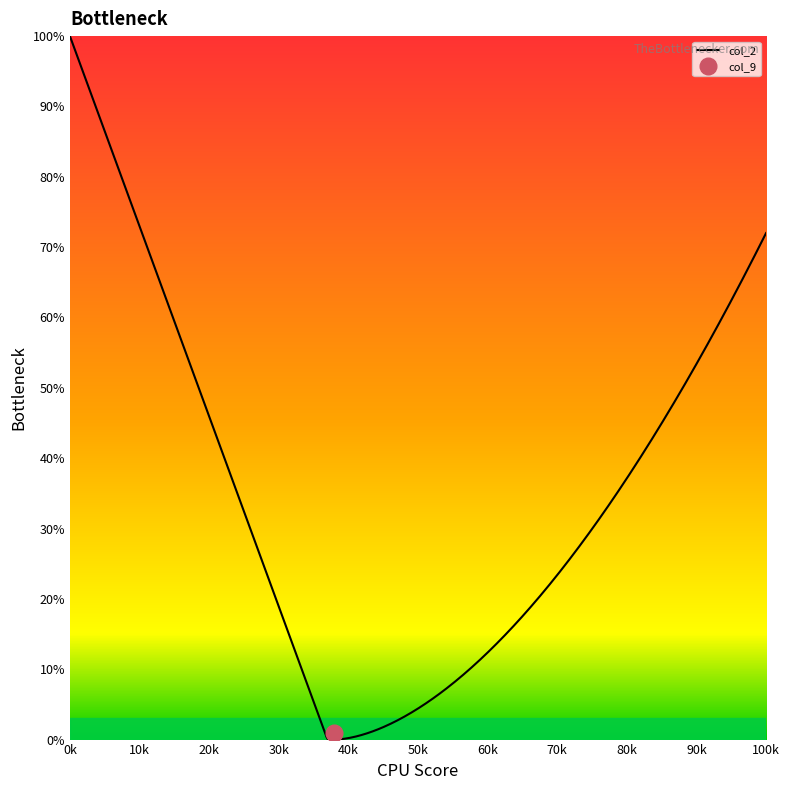

Rank the series by their average value, from lowest to highest.

col_9, col_2